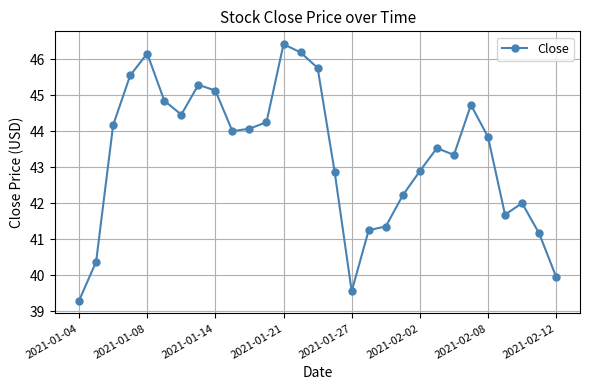

What is the average value?

43.3